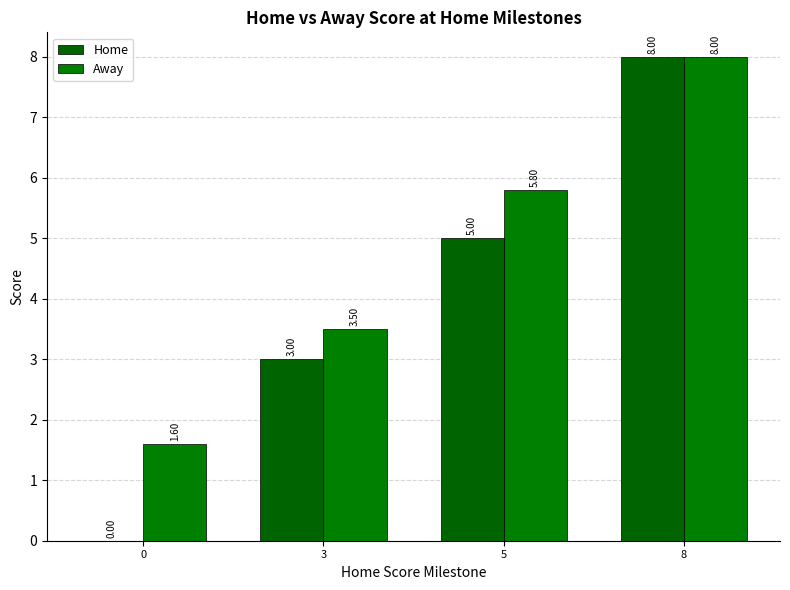

How many Home values are between 3 and 8?

3